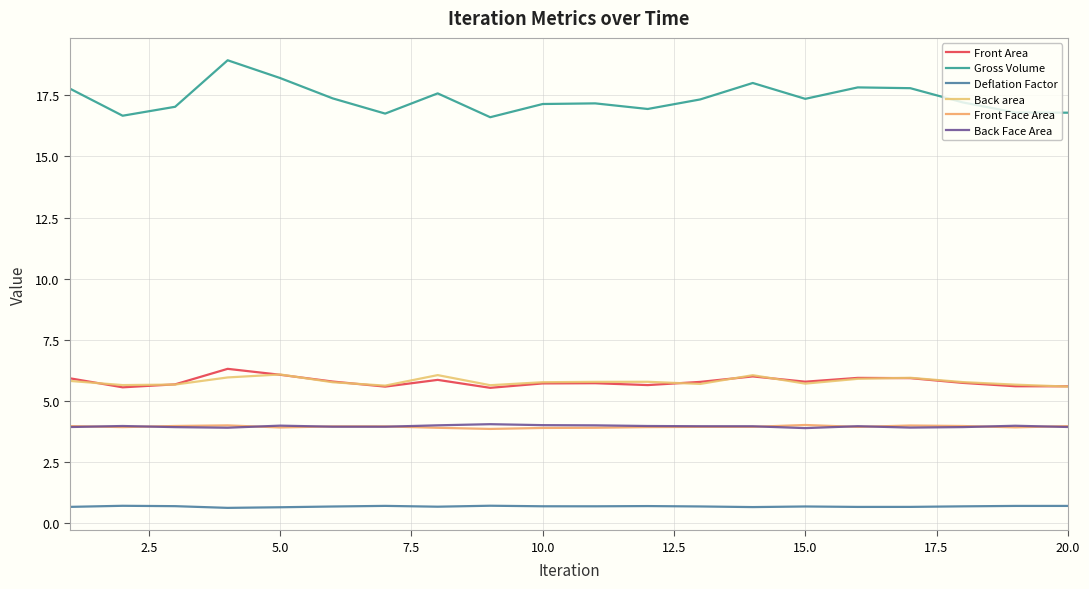

True or false: Gross Volume and Front Area cross at least once.

False